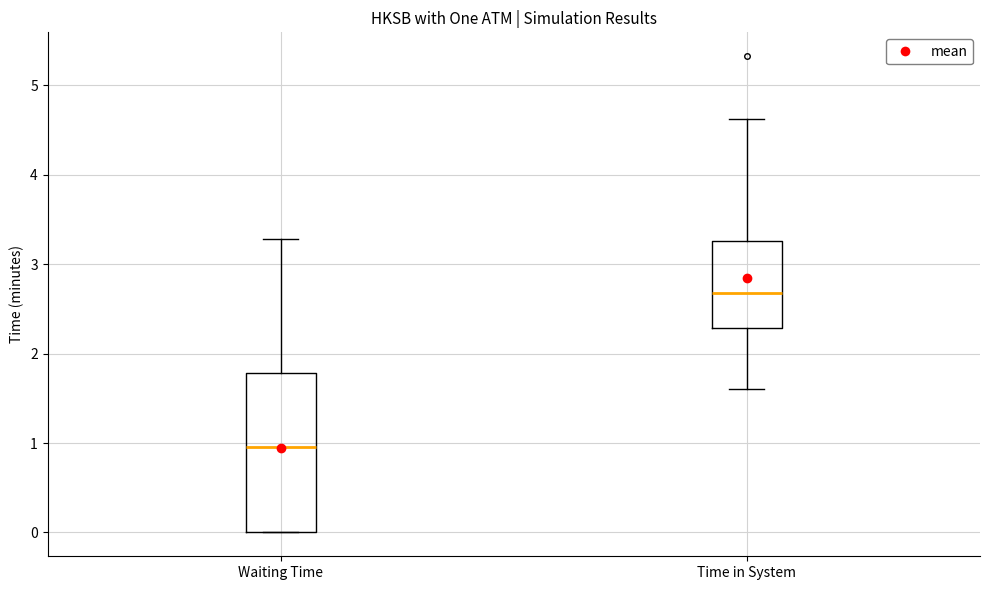

Where is the lower edge of the box for Waiting Time on the y-axis? The values are not printed on the chart, so give them approximately, as read against the axis.

0.0